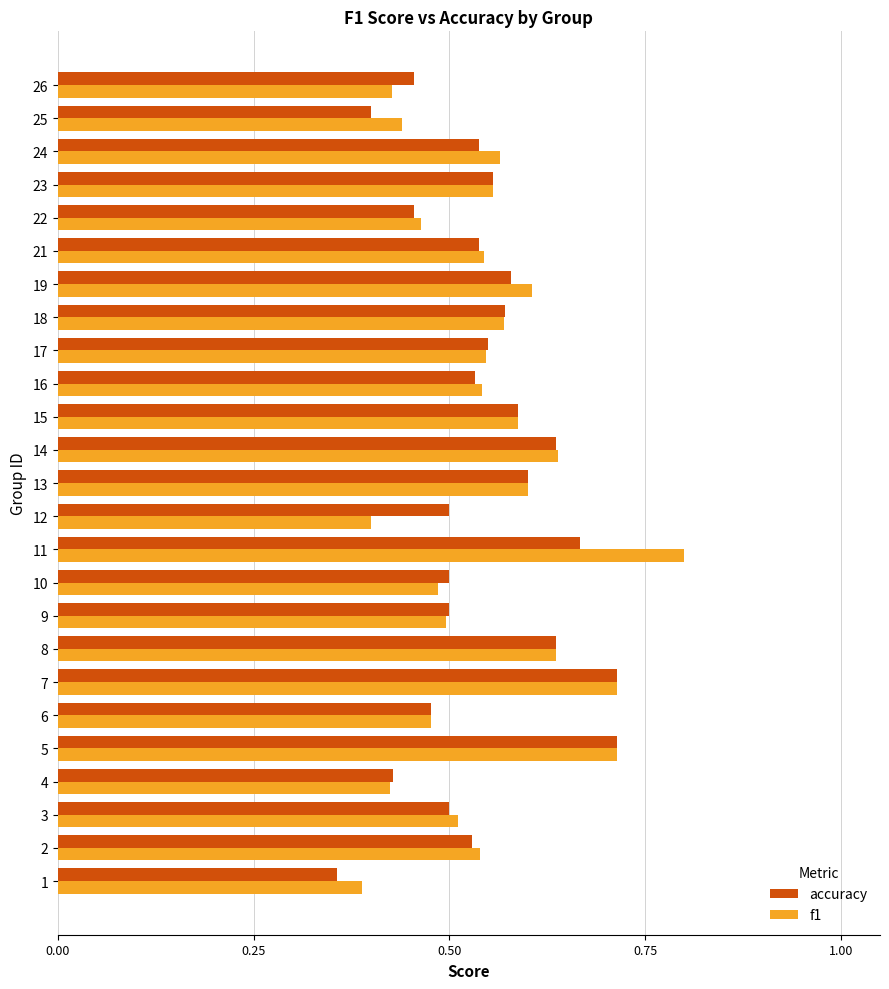

The accuracy series shows 0.9 at 23. True or false?

False